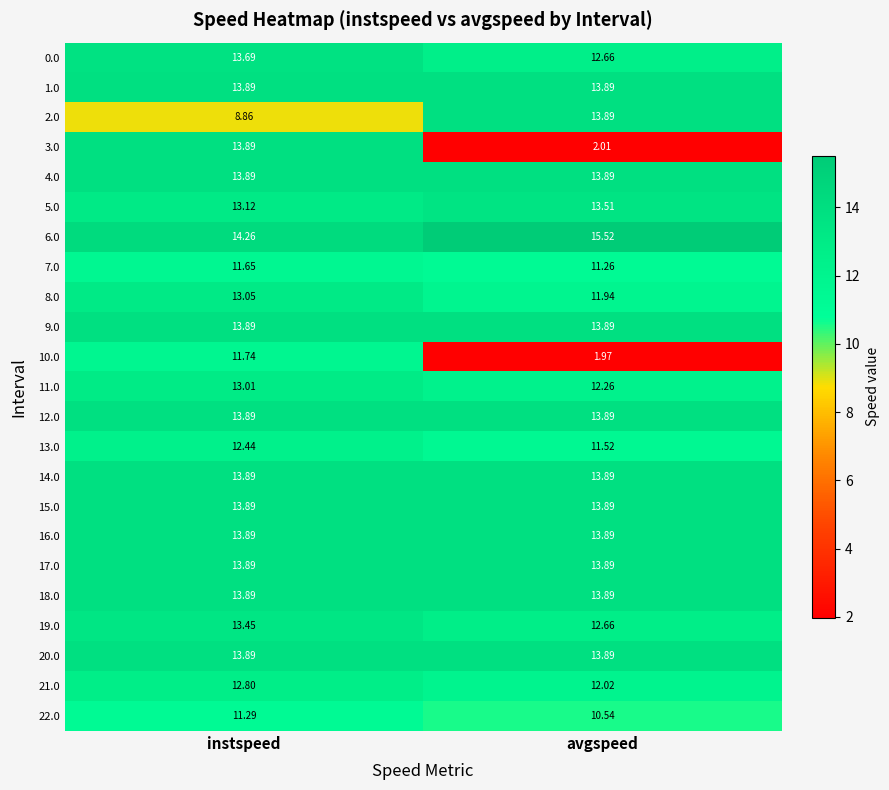

Between instspeed and avgspeed, which series saw the biggest shift?

3.0